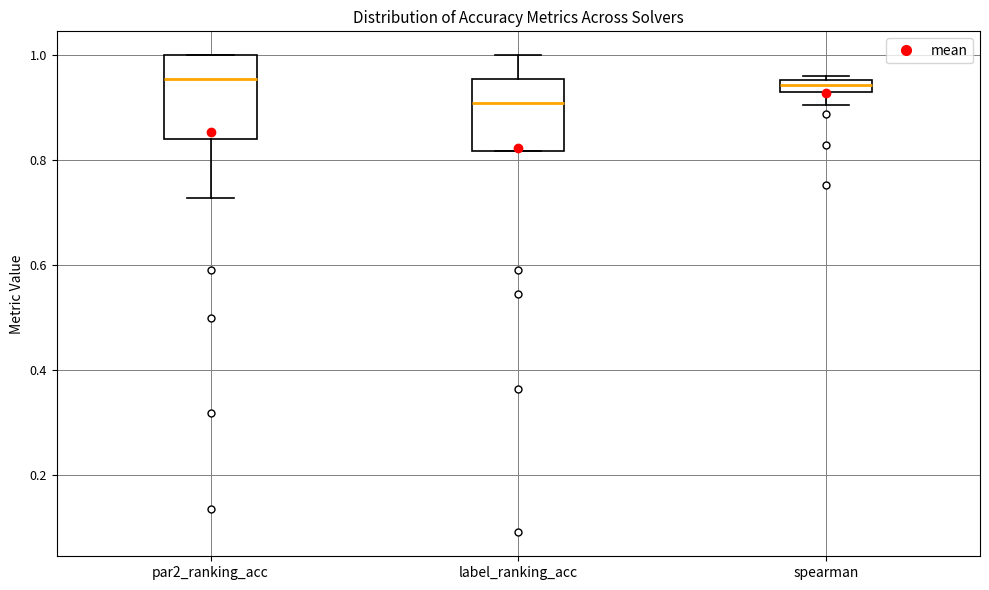

Comparing the boxes themselves (not the whiskers), which one is the tallest?

par2_ranking_acc